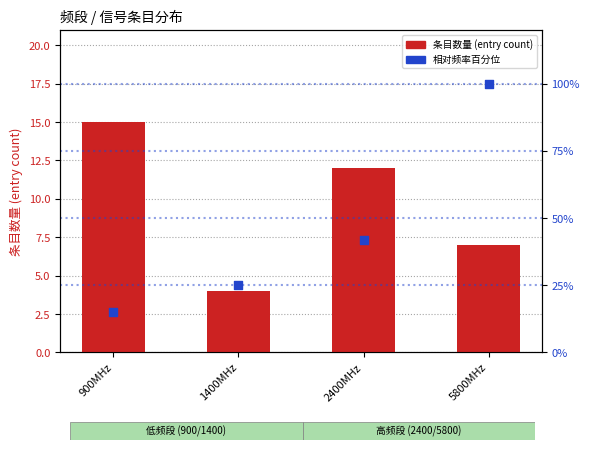

Which series has the largest total across all categories?

相对频率百分位